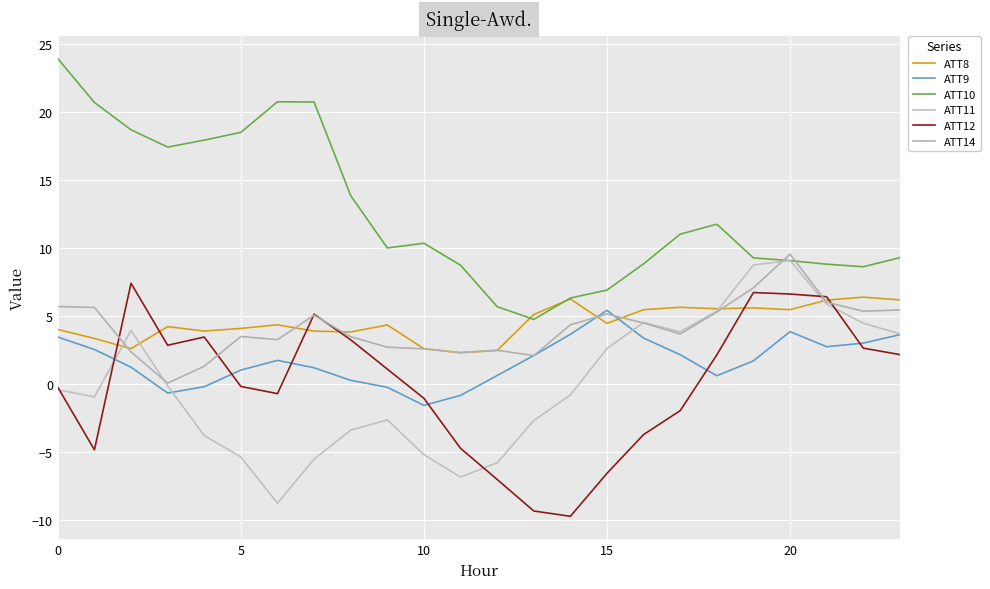

What is the average value of the ATT10 series?

12.6